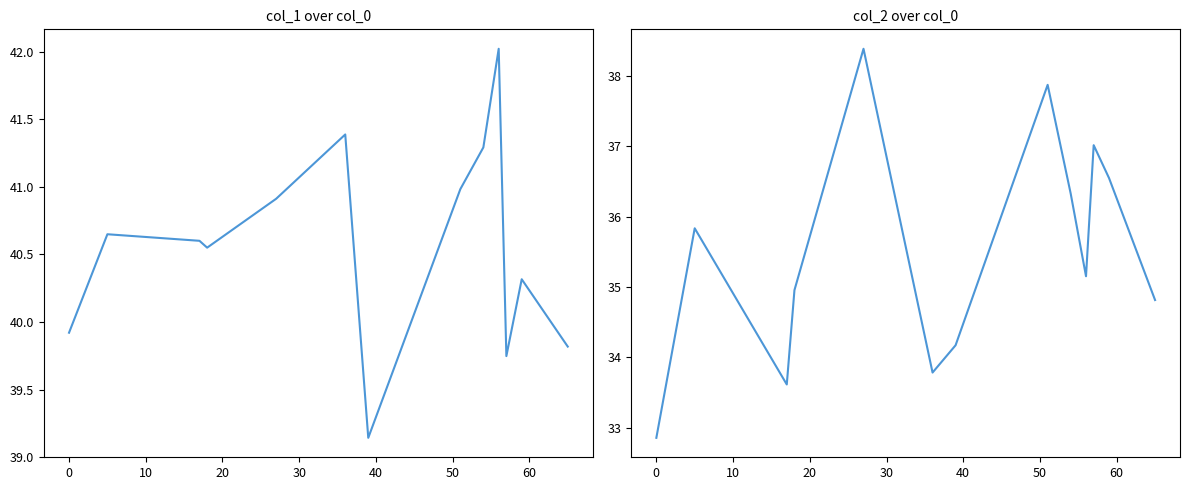

How many interior local valleys does the col_2 series have?

3